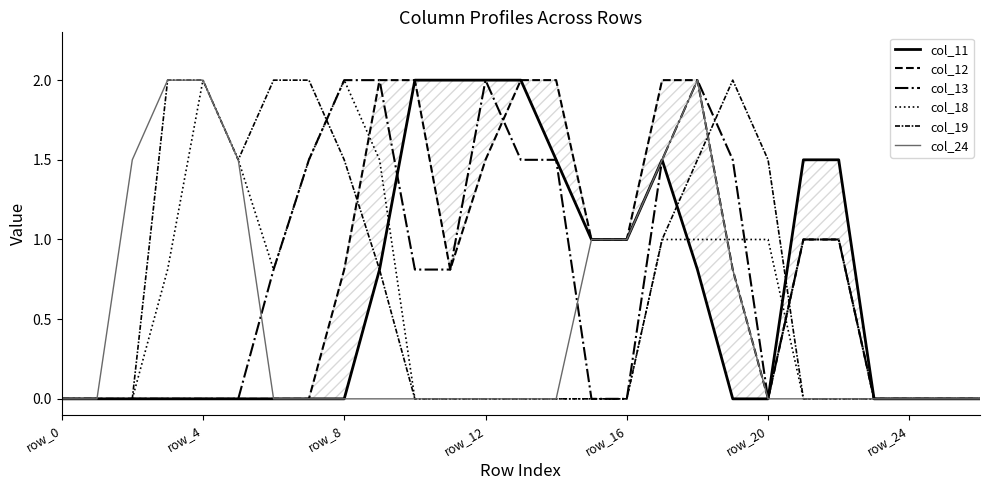

Which series changed the most between 18 and 21?

col_24